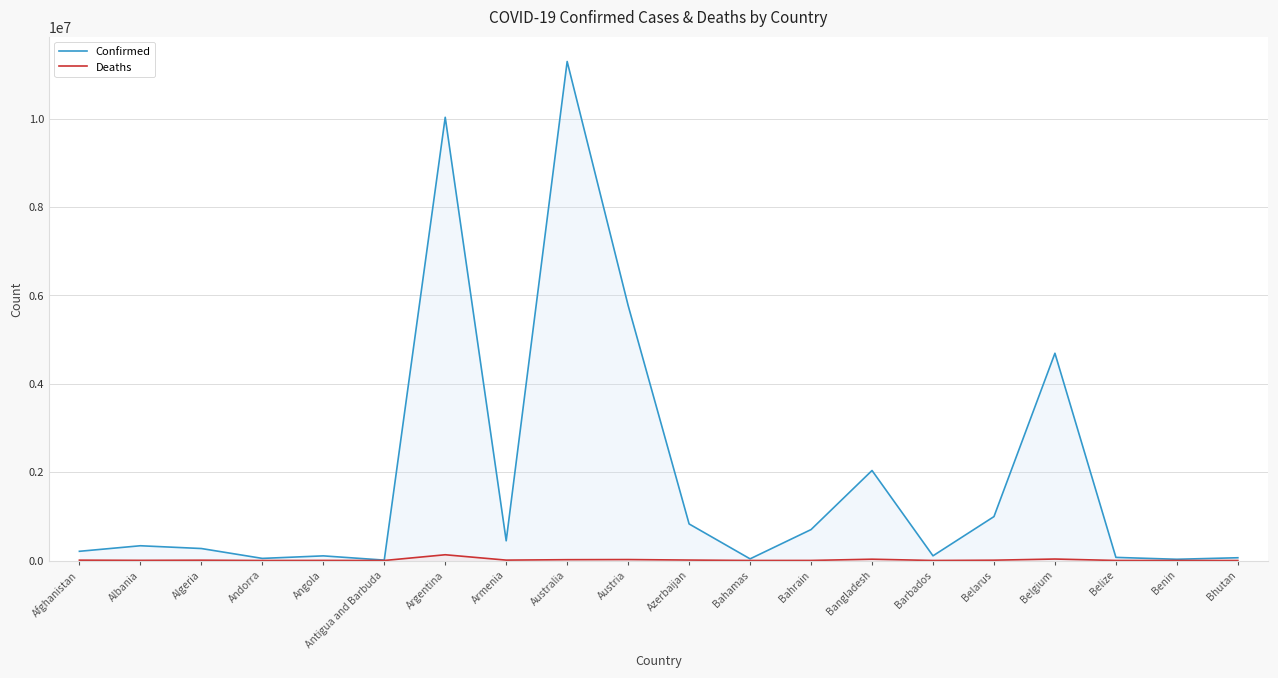

What are all the series names shown in the legend?

Confirmed, Deaths